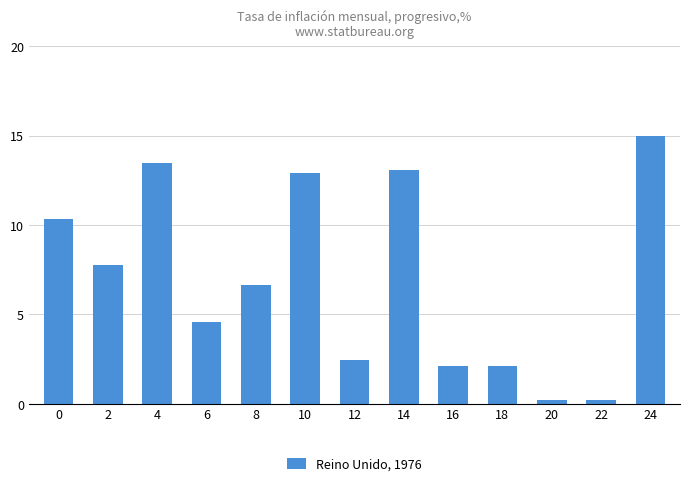

What is the average value?

7.0